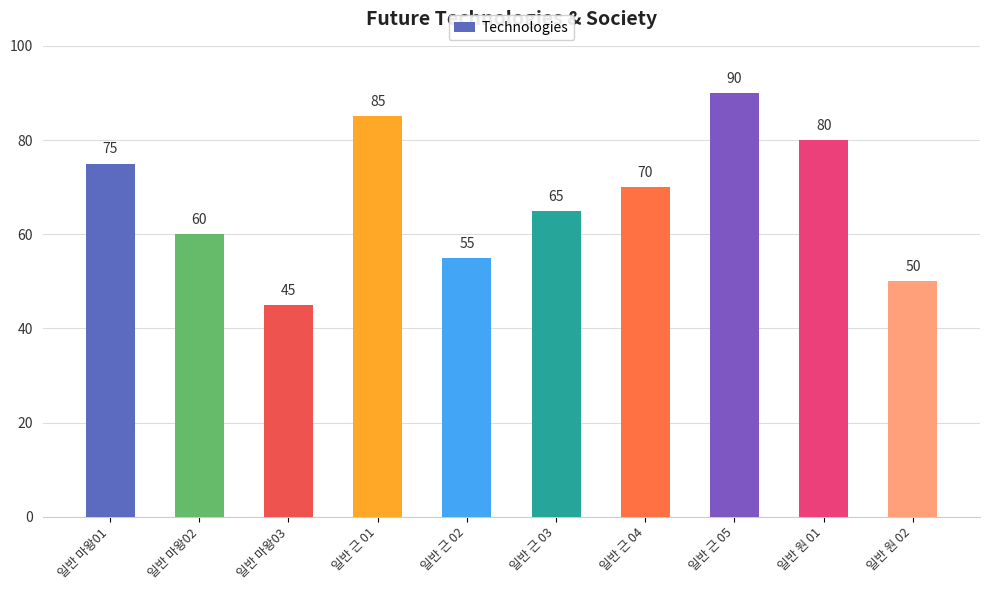

What position from the left is 일반 근 05?

8